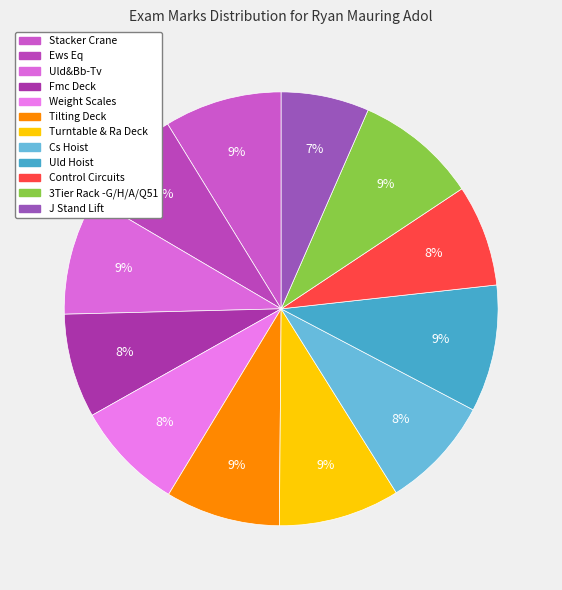

To the nearest percent, what is the combined percentage of 3Tier Rack -G/H/A/Q51 and Control Circuits?

17%